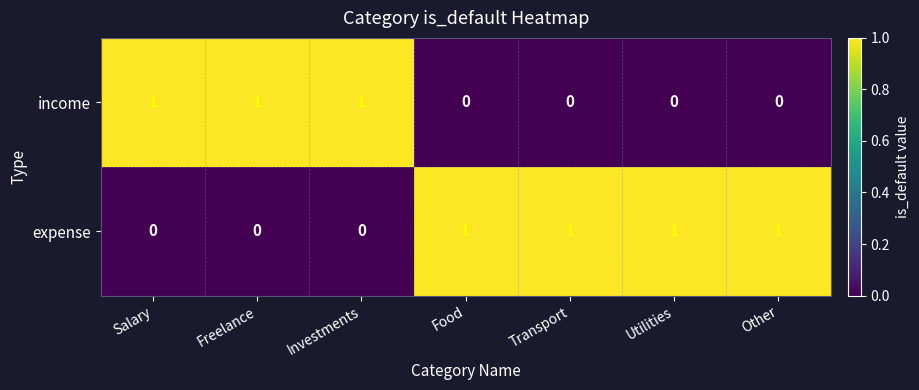

Which series has the largest total across all categories?

expense